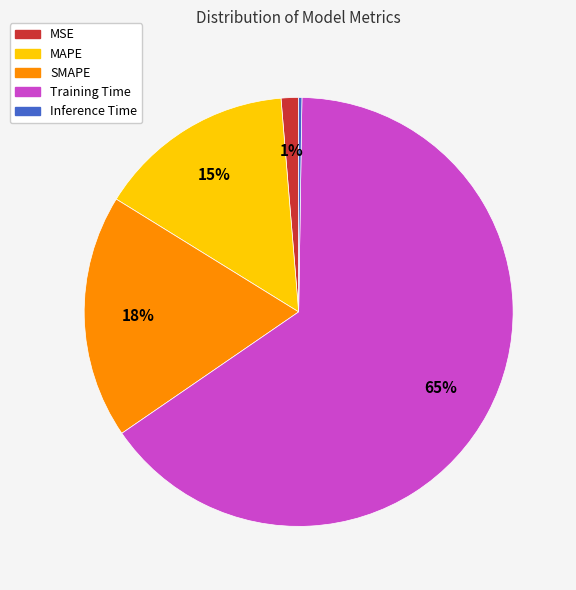

Is the sum of SMAPE and Training Time greater than half?

Yes